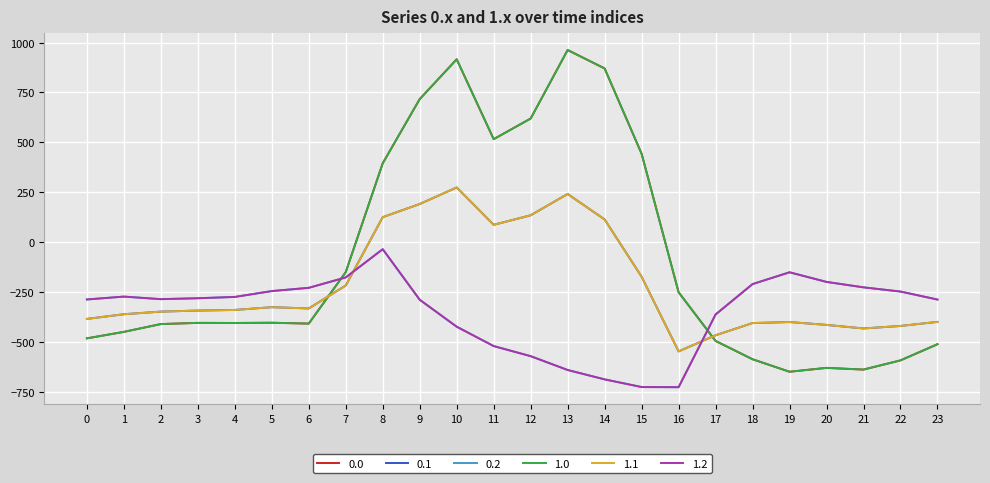

Reading left to right, extract all data points from this chart.

0.0: -482.0	-449.5	-410.3	-404.4	-404.9	-403.8	-408.0	-150.1	395.3	716.9	916.2	516.0	619.4	962.7	870.3	443.0	-250.9	-494.8	-586.7	-649.2	-629.9	-638.4	-592.3	-511.3
0.1: -384.6	-361.1	-347.9	-342.7	-339.6	-325.7	-332.2	-217.1	125.2	191.1	274.1	87.0	134.6	241.5	113.7	-173.1	-547.3	-466.6	-405.4	-400.2	-414.5	-432.4	-419.9	-399.4
0.2: -287.1	-272.7	-285.5	-281.0	-274.4	-245.0	-228.8	-176.6	-35.3	-288.5	-423.5	-520.6	-571.2	-640.4	-687.4	-725.8	-726.6	-362.4	-210.0	-151.0	-199.2	-226.4	-247.4	-287.5
1.0: -482.0	-449.5	-410.3	-404.4	-404.9	-403.8	-408.0	-150.1	395.3	716.9	916.2	516.0	619.4	962.7	870.3	443.0	-250.9	-494.8	-586.7	-649.2	-629.9	-638.4	-592.3	-511.3
1.1: -384.6	-361.1	-347.9	-342.7	-339.6	-325.7	-332.2	-217.1	125.2	191.1	274.1	87.0	134.6	241.5	113.7	-173.1	-547.3	-466.6	-405.4	-400.2	-414.5	-432.4	-419.9	-399.4
1.2: -287.1	-272.7	-285.5	-281.0	-274.4	-245.0	-228.8	-176.6	-35.3	-288.5	-423.5	-520.6	-571.2	-640.4	-687.4	-725.8	-726.6	-362.4	-210.0	-151.0	-199.2	-226.4	-247.4	-287.5